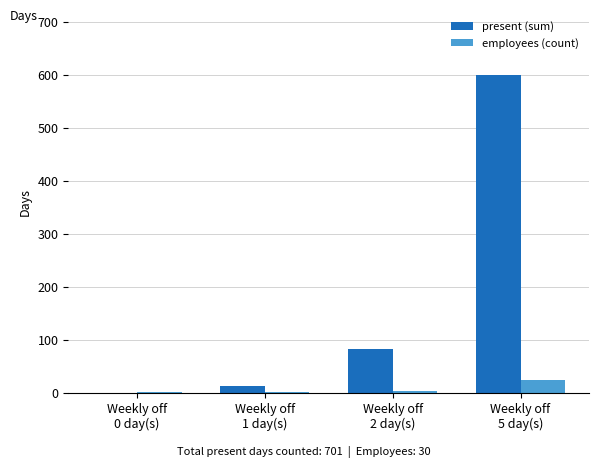

What is the sum of all present (sum) values?

696